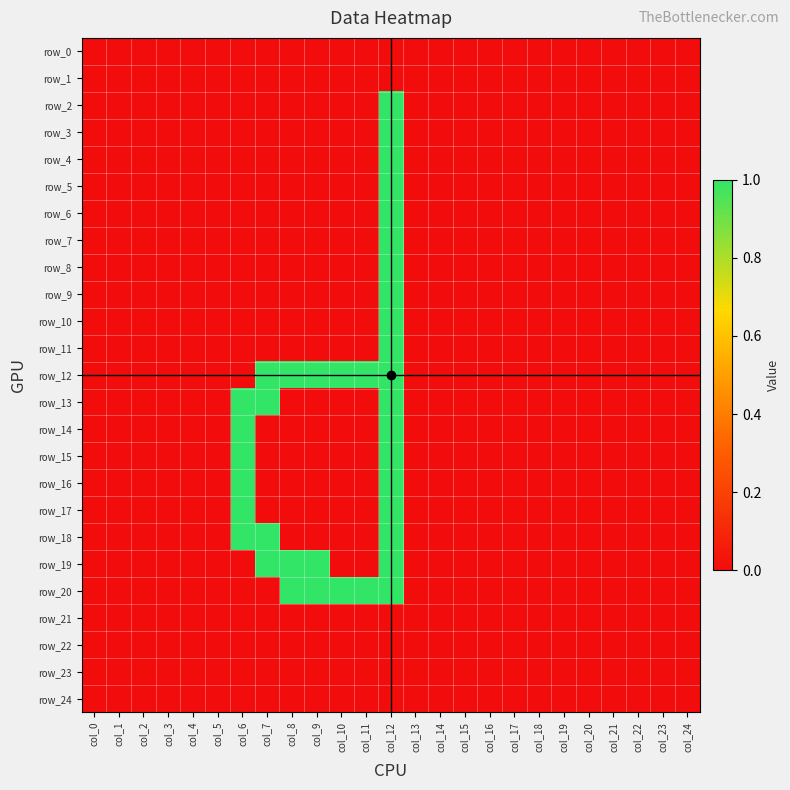

Which category has the lowest value across all series?

col_0